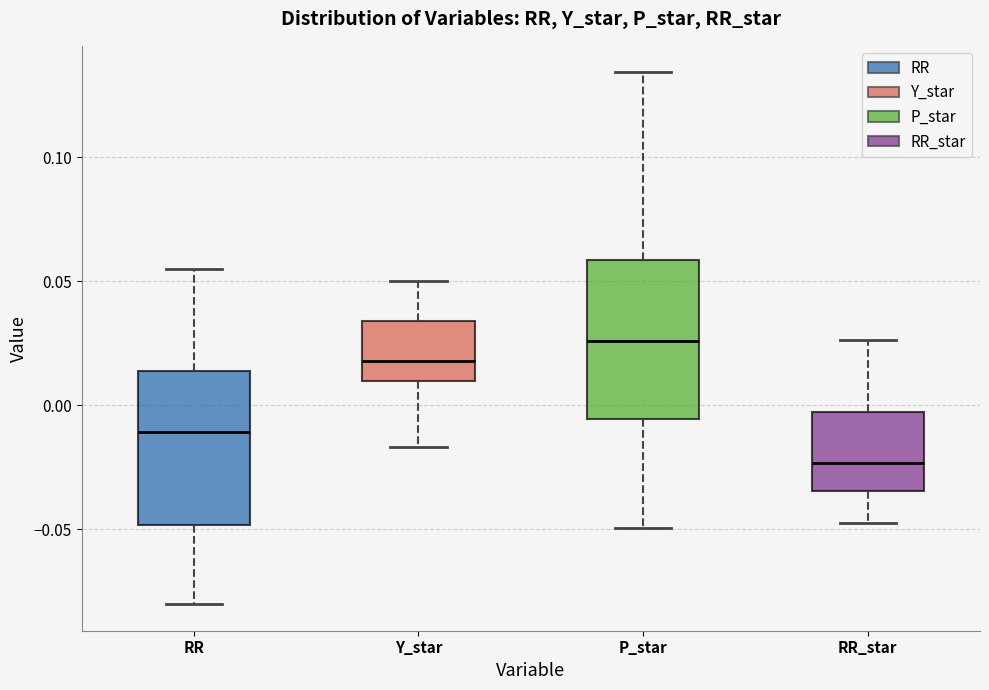

Where does the lower whisker of the box for RR_star end on the y-axis? The values are not printed on the chart, so give them approximately, as read against the axis.

-0.045